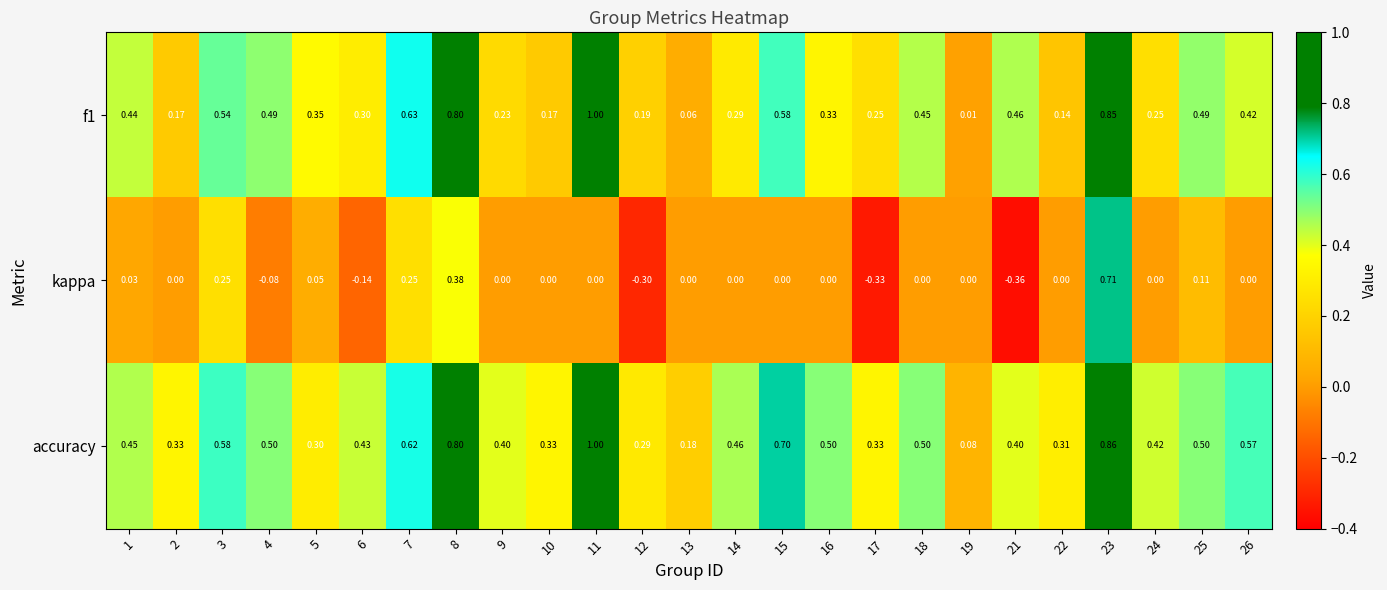

At which category is the sum across all series the highest?

23